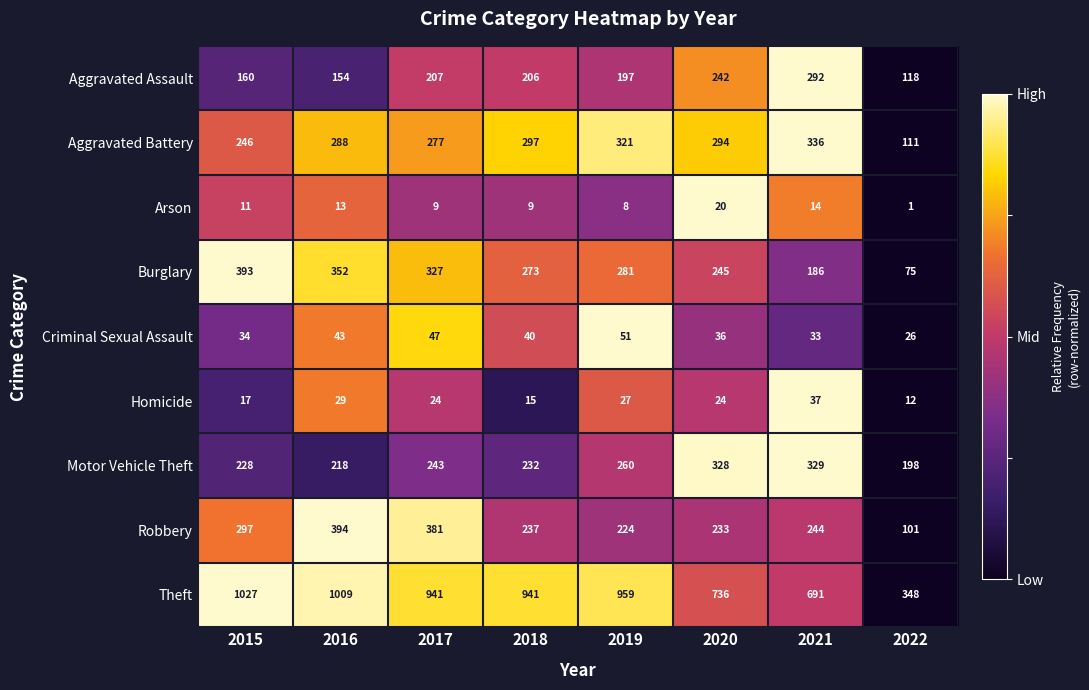

What is the lowest value of the Criminal Sexual Assault series?

26